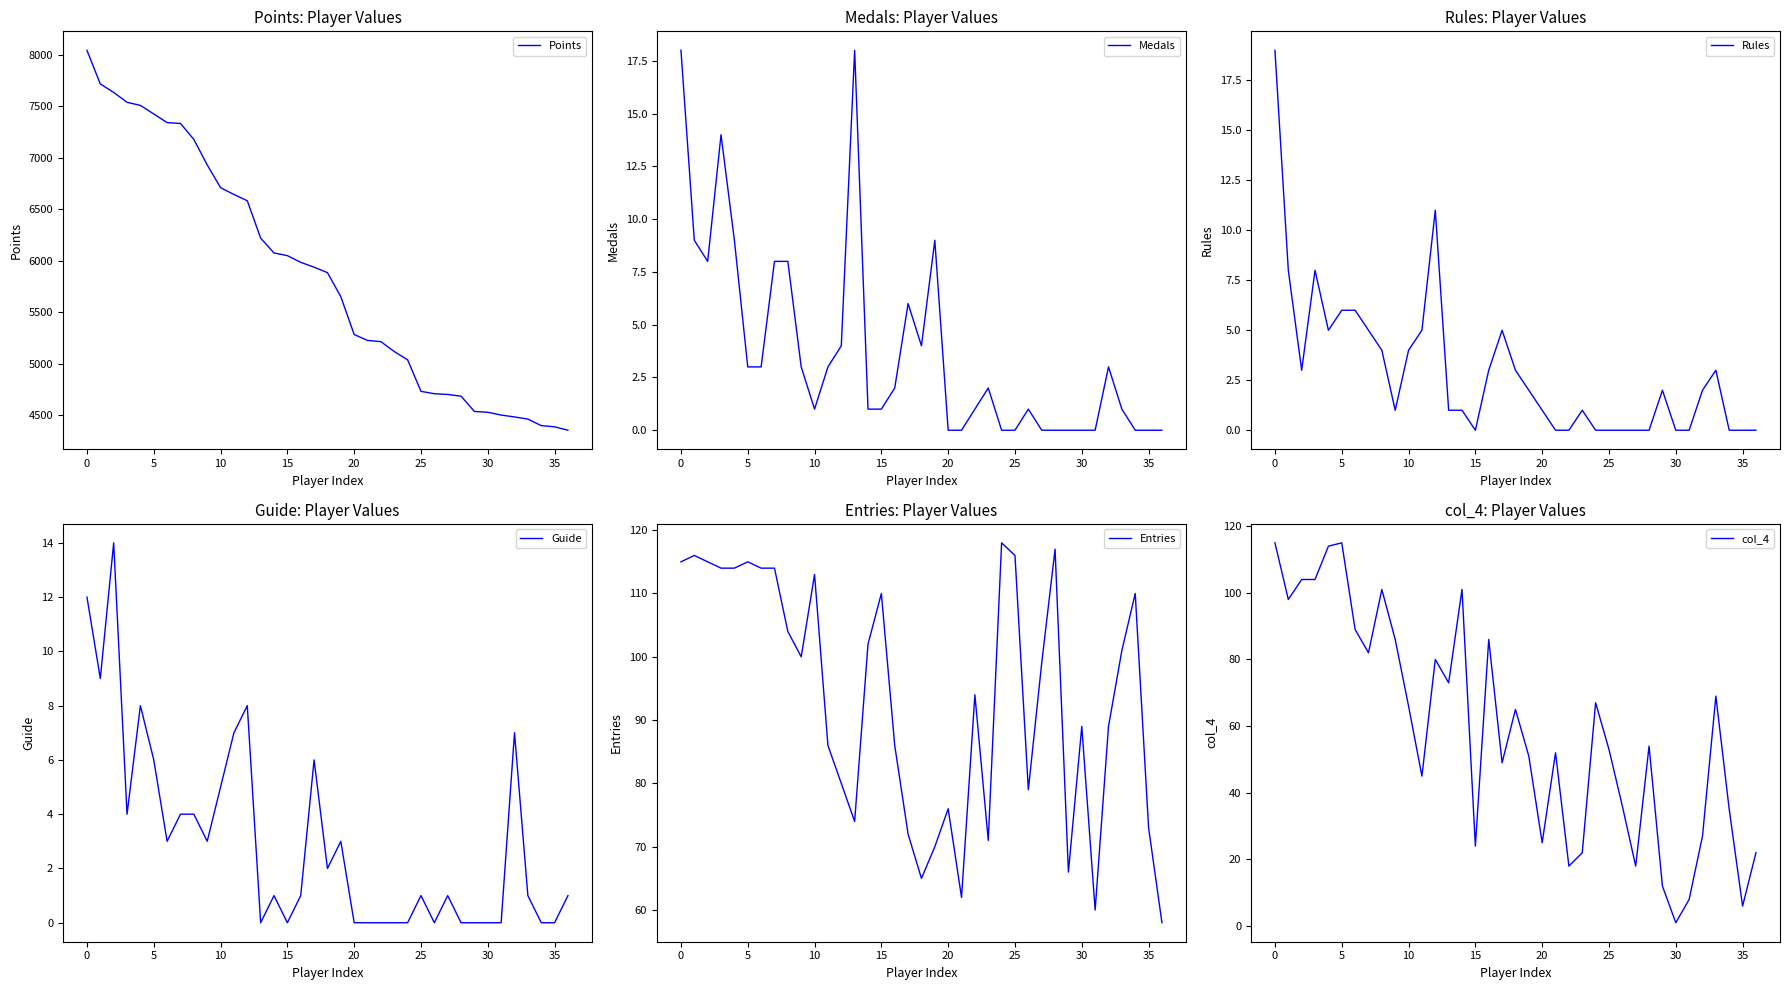

Reading left to right, transcribe all the data shown in this chart.

Points: 8041	7715	7633	7537	7507	7424	7340	7332	7177	6930	6709	6643	6582	6220	6076	6050	5985	5938	5885	5652	5285	5228	5216	5120	5040	4734	4711	4704	4687	4539	4531	4504	4486	4465	4402	4390	4357
Medals: 18	9	8	14	9	3	3	8	8	3	1	3	4	18	1	1	2	6	4	9	0	0	1	2	0	0	1	0	0	0	0	0	3	1	0	0	0
Rules: 19	8	3	8	5	6	6	5	4	1	4	5	11	1	1	0	3	5	3	2	1	0	0	1	0	0	0	0	0	2	0	0	2	3	0	0	0
Guide: 12	9	14	4	8	6	3	4	4	3	5	7	8	0	1	0	1	6	2	3	0	0	0	0	0	1	0	1	0	0	0	0	7	1	0	0	1
Entries: 115	116	115	114	114	115	114	114	104	100	113	86	80	74	102	110	86	72	65	70	76	62	94	71	118	116	79	99	117	66	89	60	89	101	110	73	58
col_4: 115	98	104	104	114	115	89	82	101	86	66	45	80	73	101	24	86	49	65	51	25	52	18	22	67	53	36	18	54	12	1	8	27	69	35	6	22